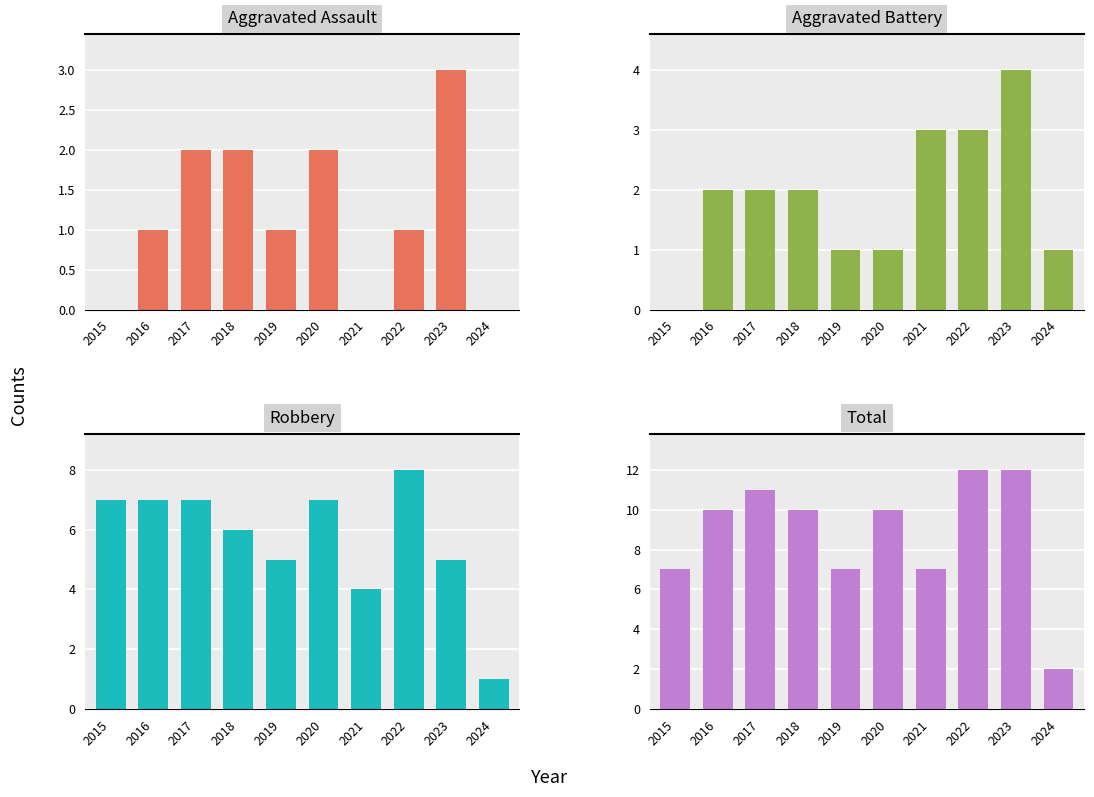

What are all the series names shown in the legend?

Aggravated Assault, Aggravated Battery, Robbery, Total